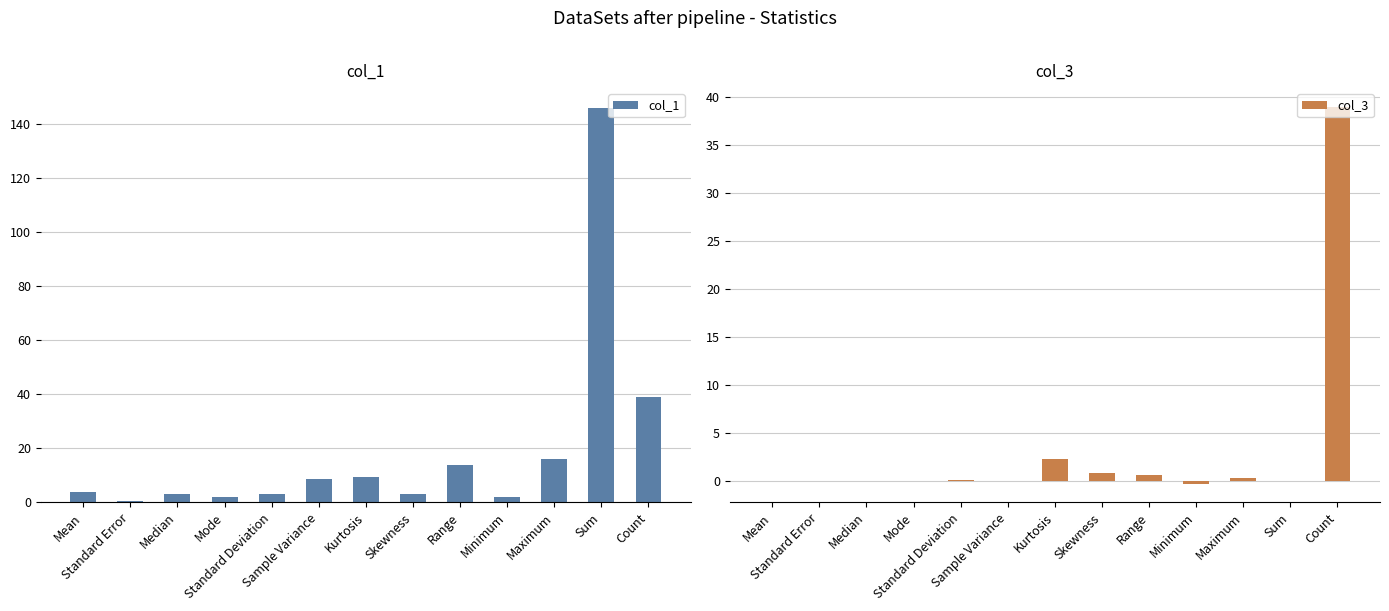

What is the difference between the highest and lowest values at Sample Variance?

8.6